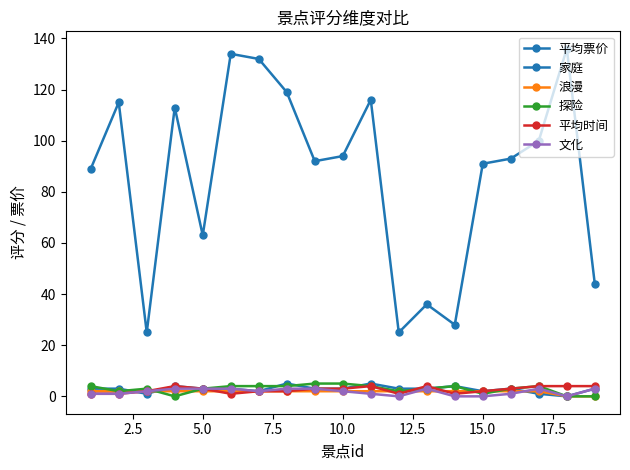

True or false: 文化 and 平均票价 cross at least once.

False